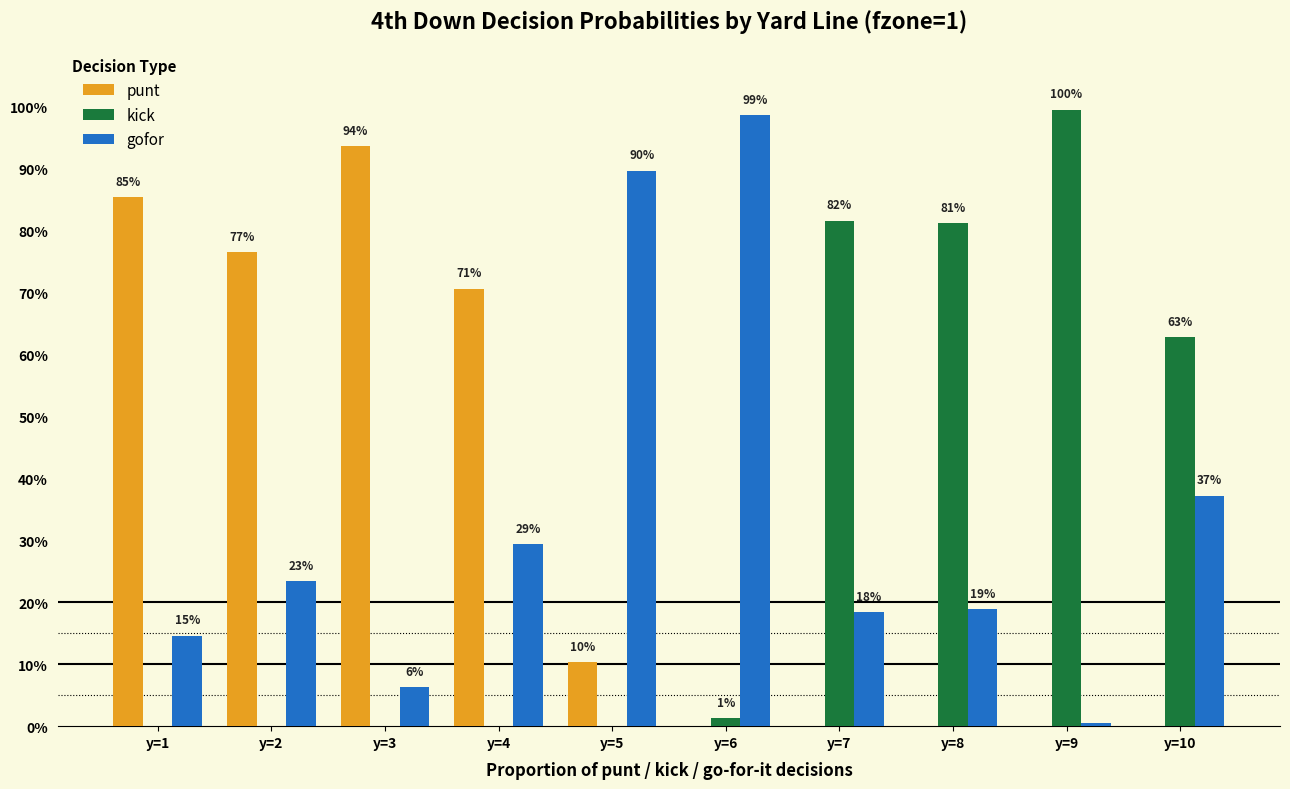

Is it true that punt equals 0.9 at y=1?

True